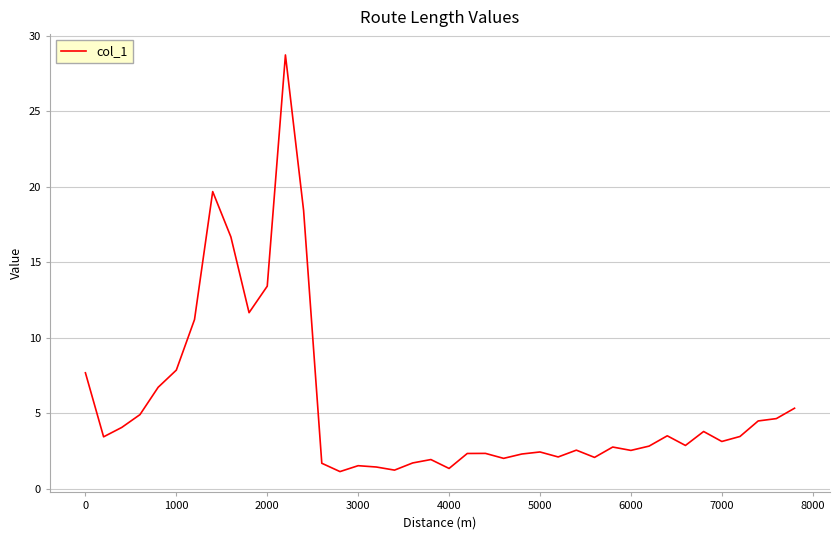

What is the maximum value shown in the chart?

28.7